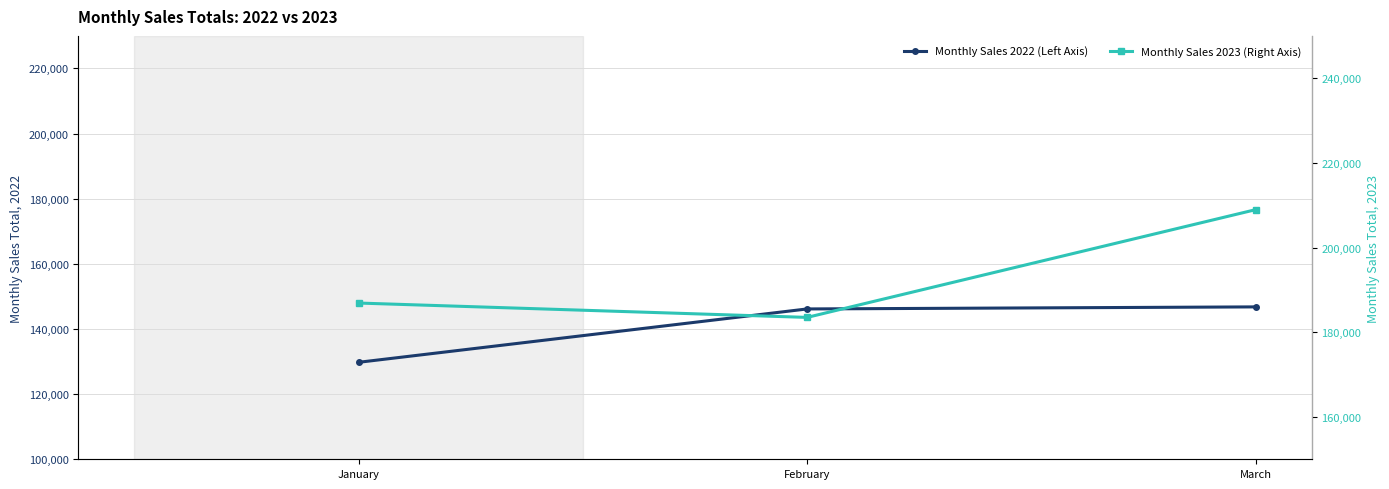

How many Monthly Sales 2023 (Right Axis) values are between 183510 and 208950?

3